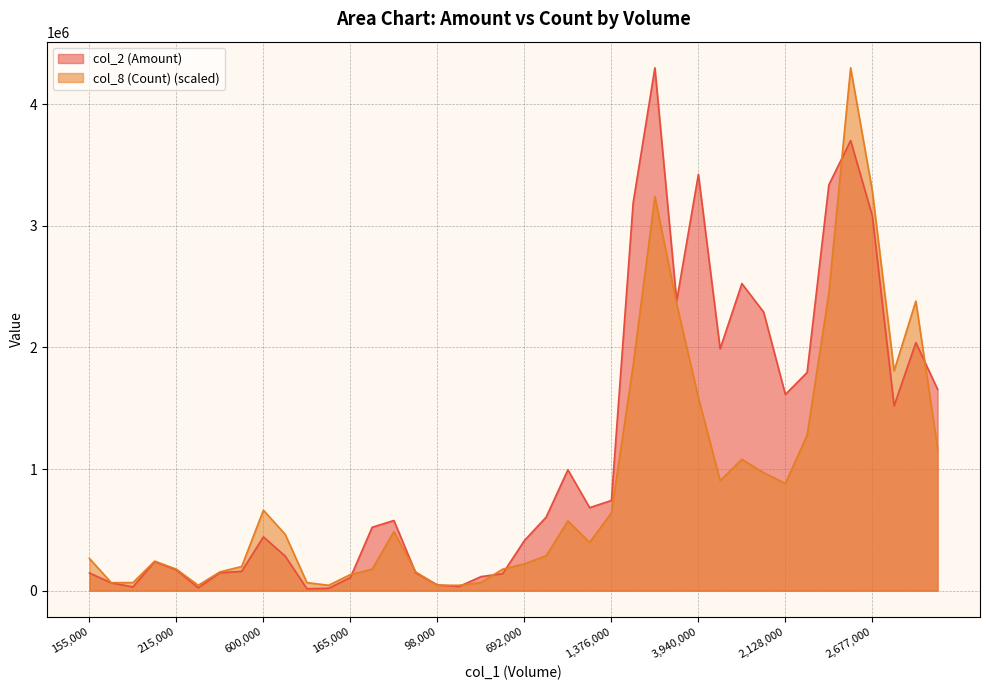

At which category is the sum across all series the highest?

3795000